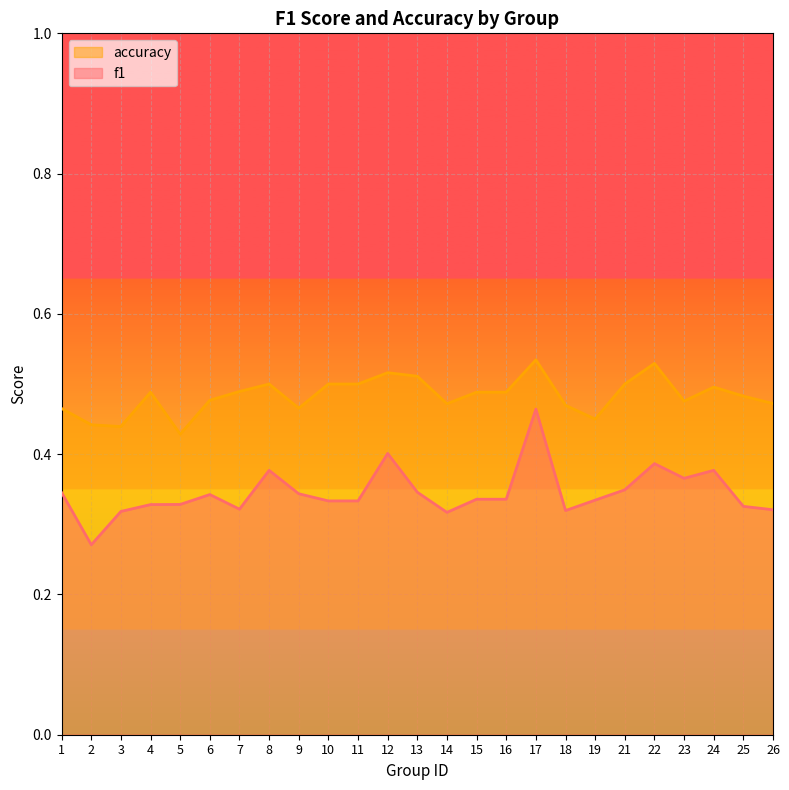

Which label corresponds to the largest value in the chart?

17